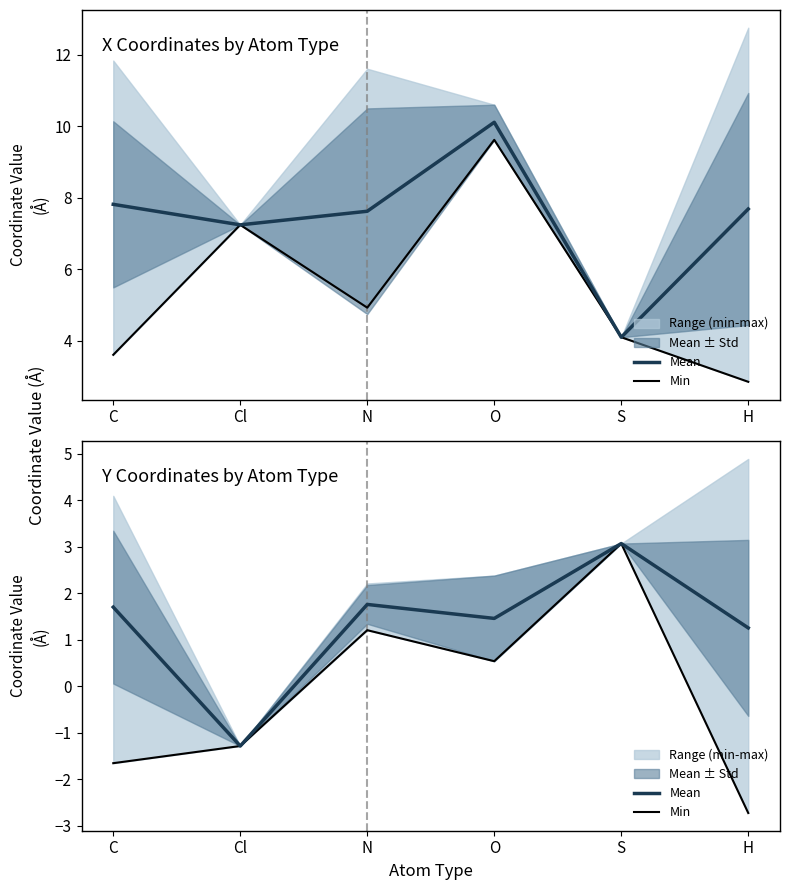

How many interior local peaks does the Mean series have?

2